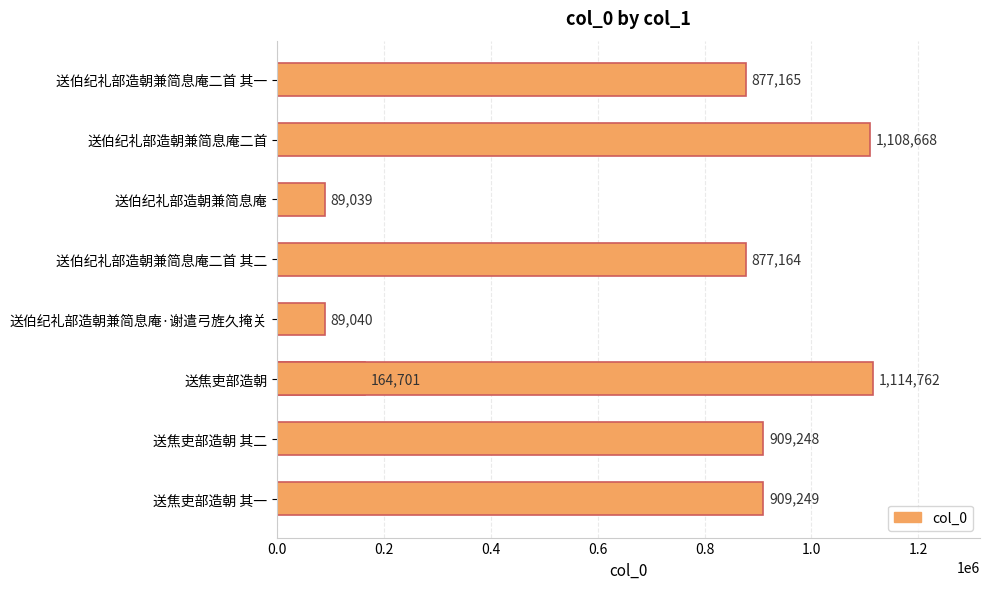

What is the minimum value shown in the chart?

89039